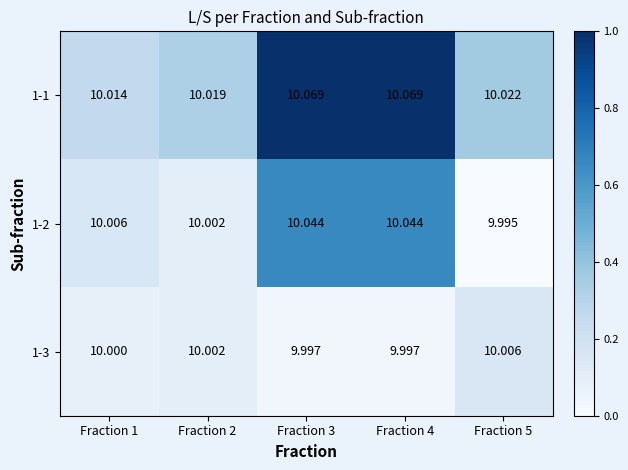

Between Fraction 1 and Fraction 5, which series saw the biggest shift?

1-2